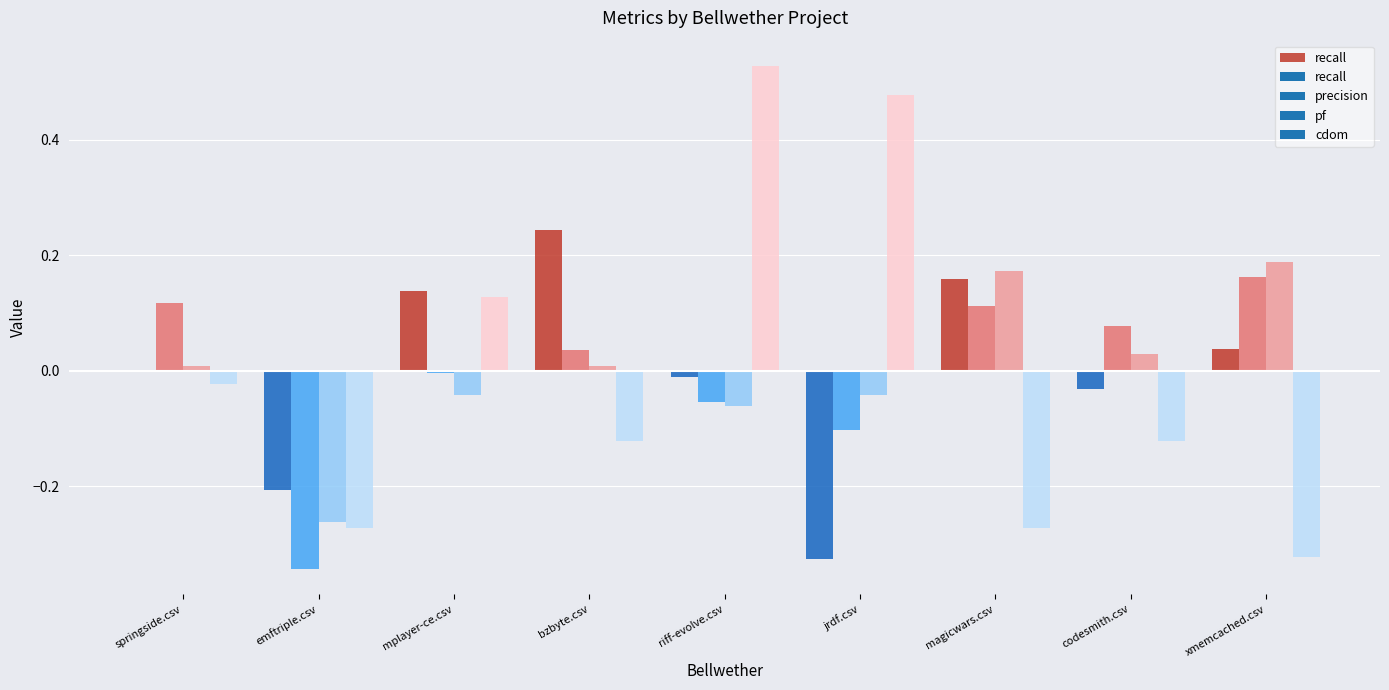

Rank the categories by value from highest to lowest.

bzbyte.csv, magicwars.csv, mplayer-ce.csv, xmemcached.csv, springside.csv, emftriple.csv, riff-evolve.csv, jrdf.csv, codesmith.csv